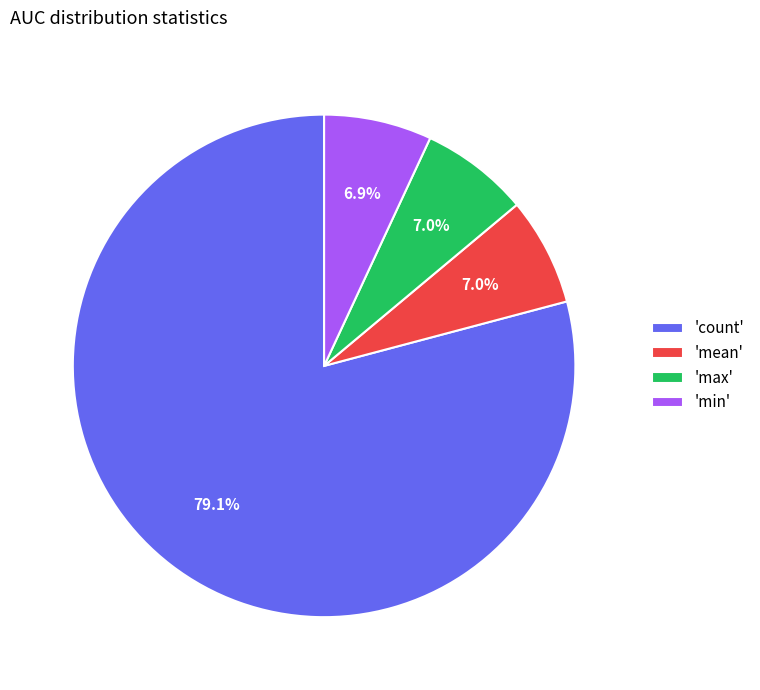

What is the majority slice?

'count'